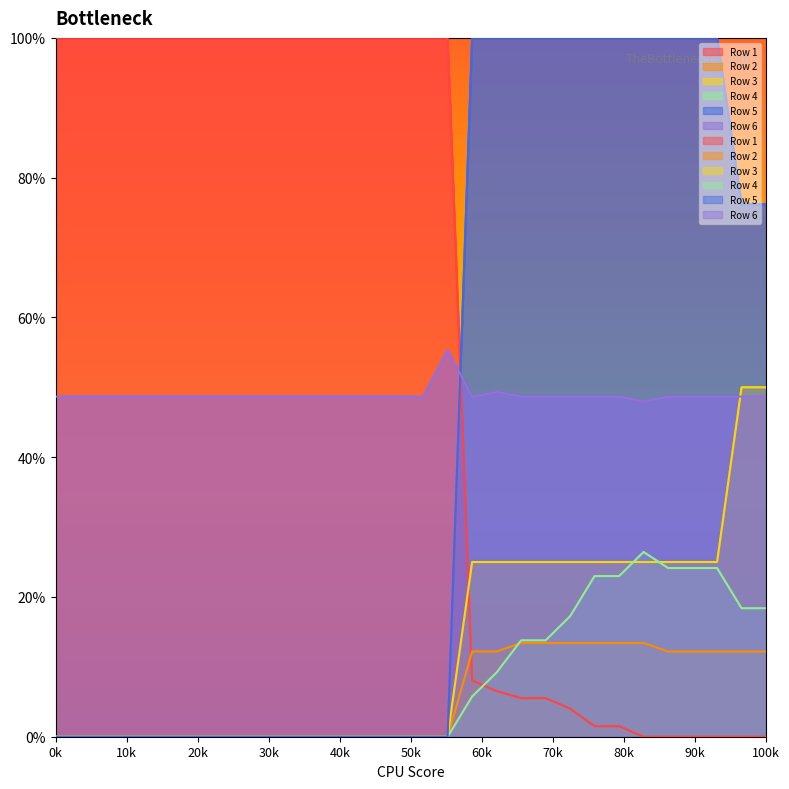

What is the difference between the maximum and minimum values in the Row 5 series?

1.0